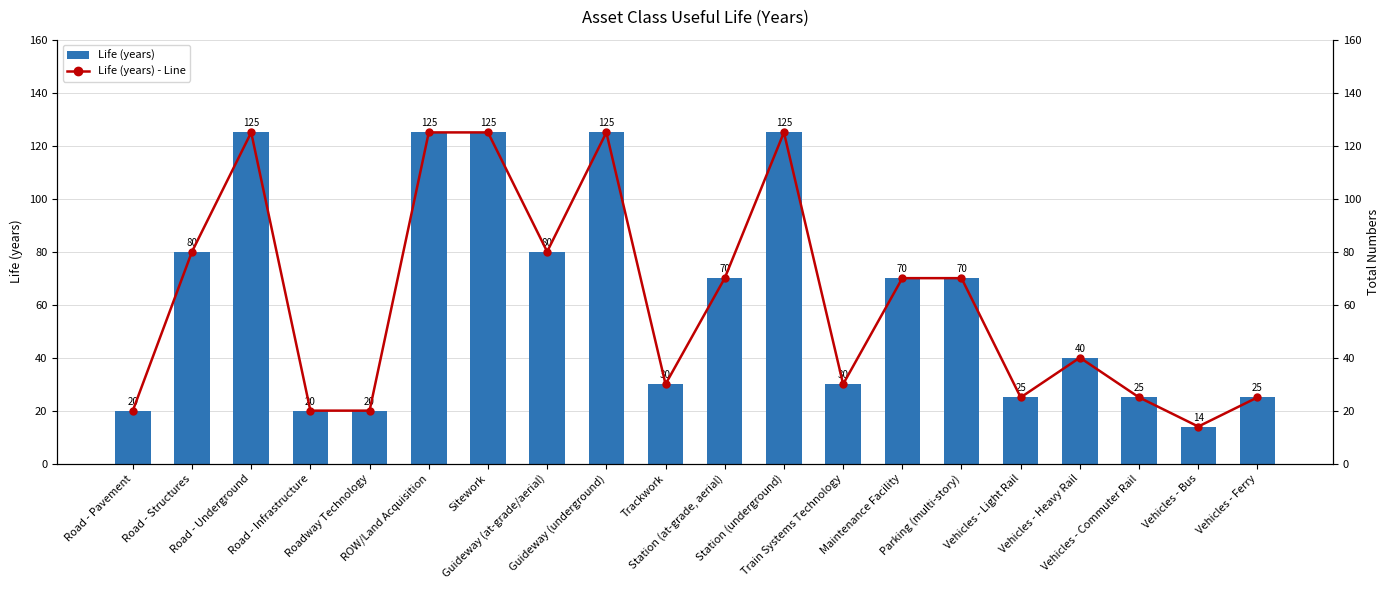

What is the difference between the maximum and minimum values in the Life (years) series?

111